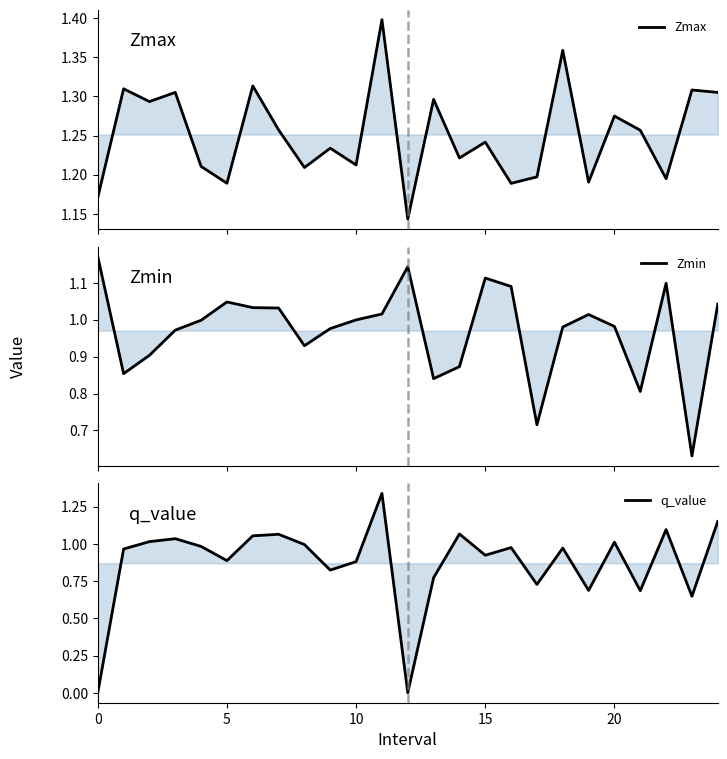

True or false: Zmax and Zmin cross at least once.

False